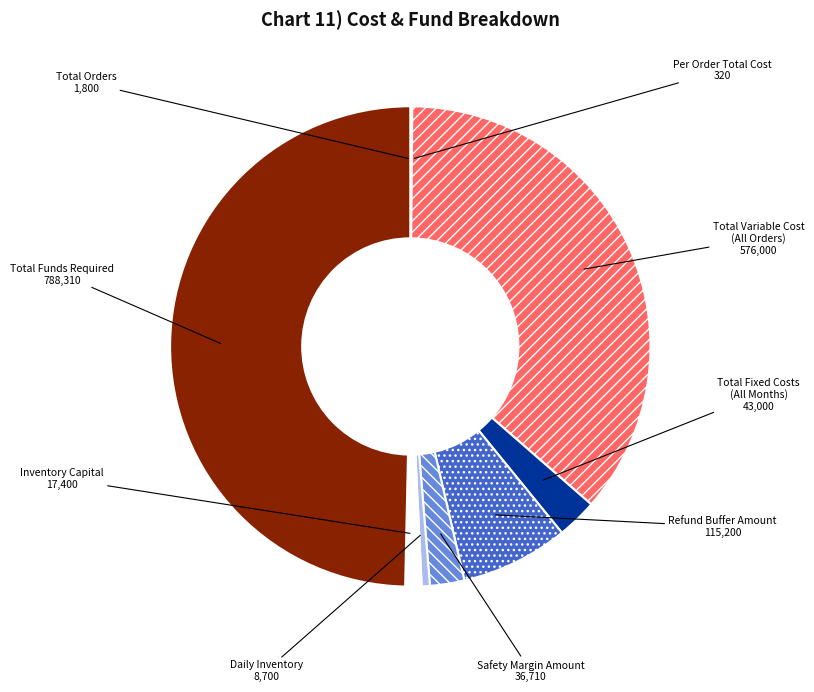

Is the sum of Refund Buffer Amount and Total Funds Required greater than half?

Yes